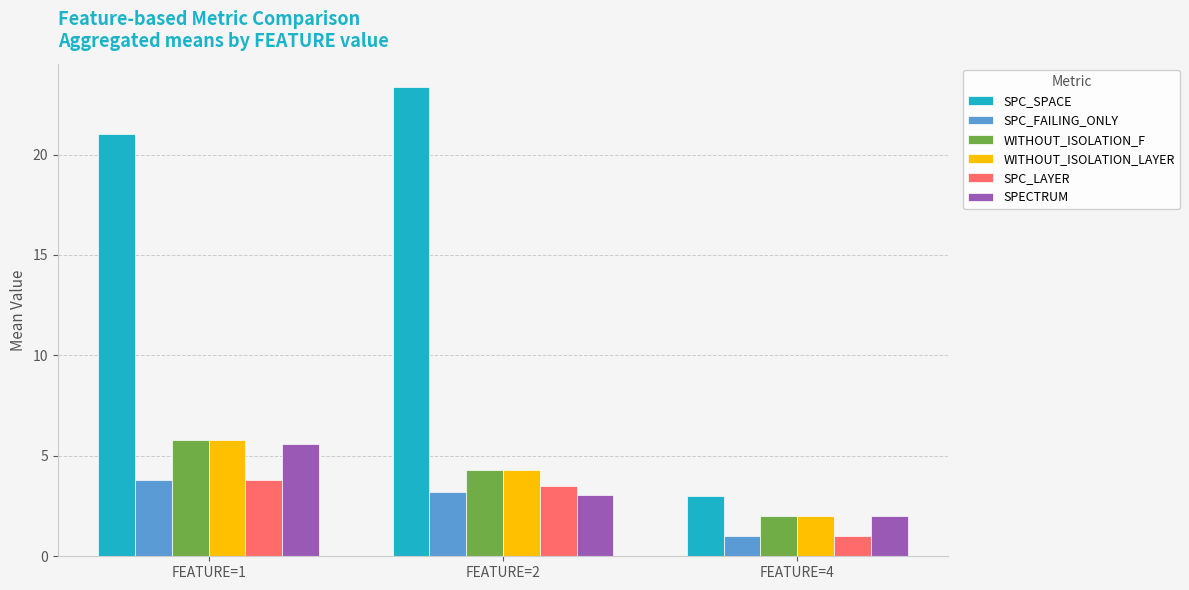

What is the greatest value displayed?

23.4